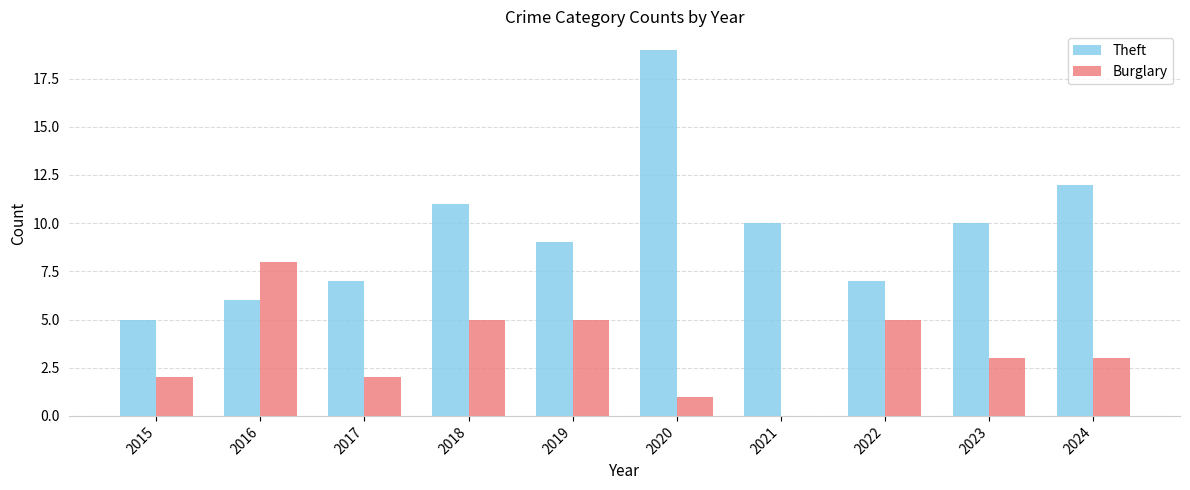

Is it true that Burglary equals -5 at 2021?

False